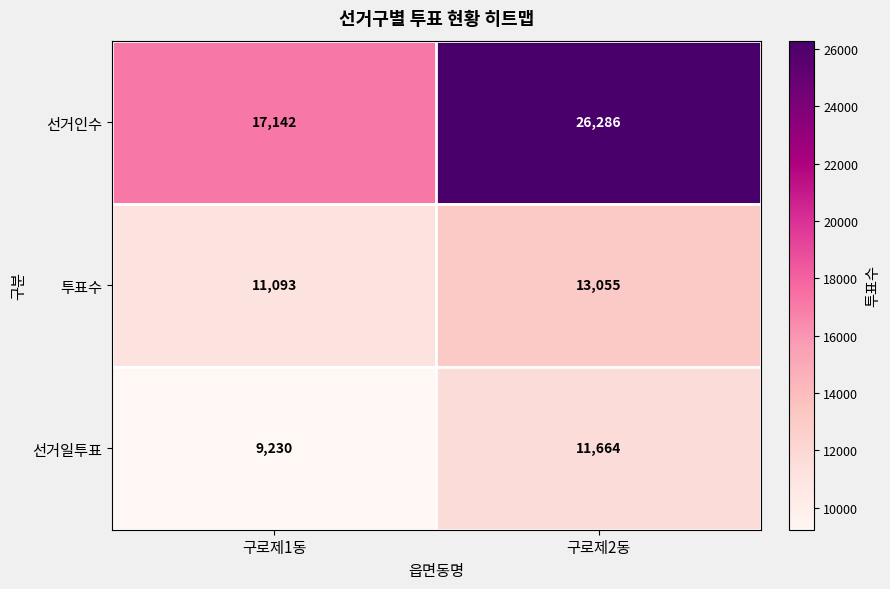

At which category is the sum across all series the highest?

구로제2동